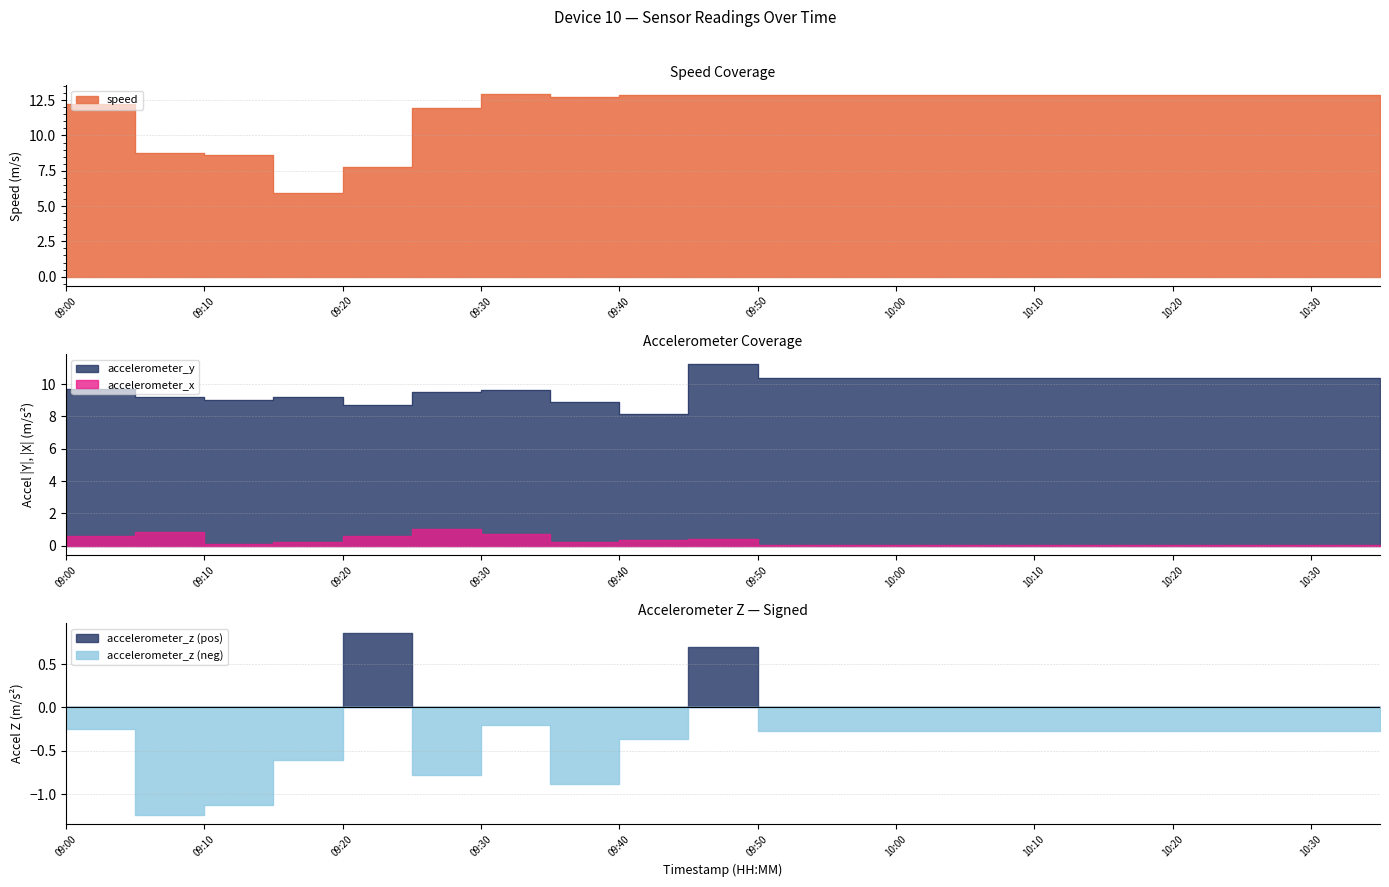

How many data points in speed are above 12?

15